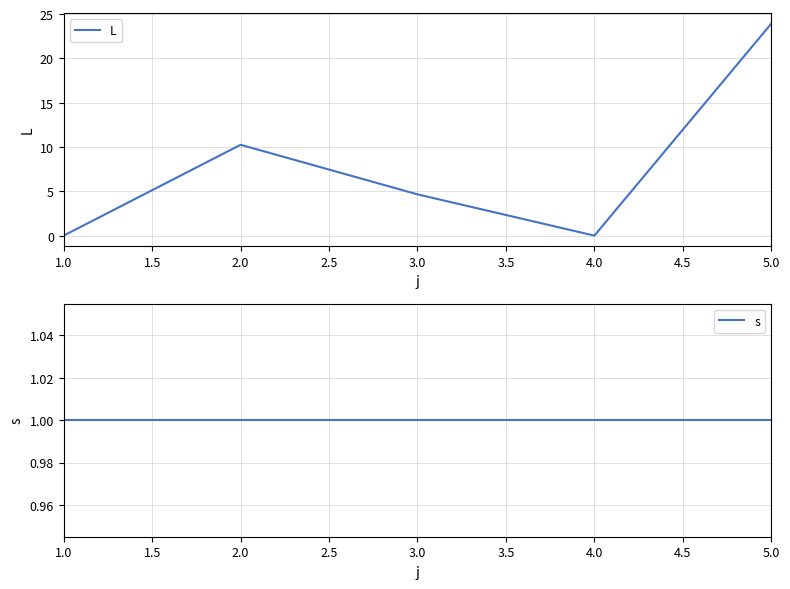

Reading right to left, list all the values displayed in this chart.

L: 5.0=23.9	4.0=0.0	3.0=4.7	2.0=10.3	1.0=0.0
s: 5.0=1.0	4.0=1.0	3.0=1.0	2.0=1.0	1.0=1.0